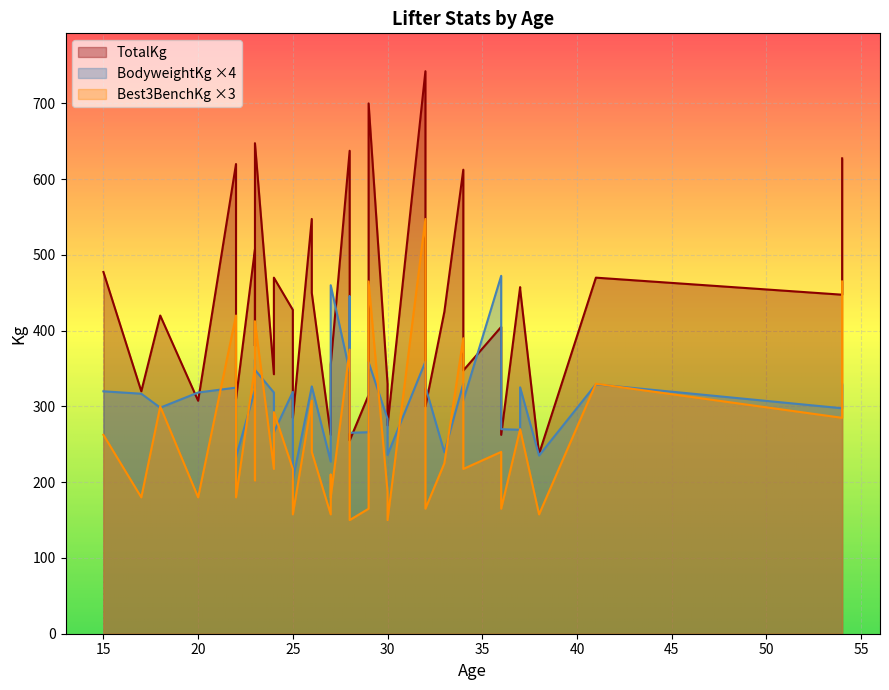

Rank the series at 7 from highest to lowest value.

TotalKg, BodyweightKg, Best3BenchKg